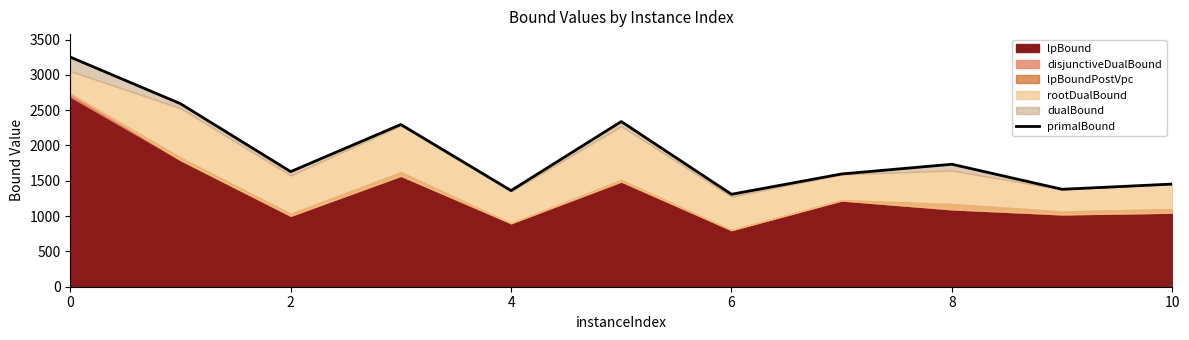

What is the sum of all values?

20944.7